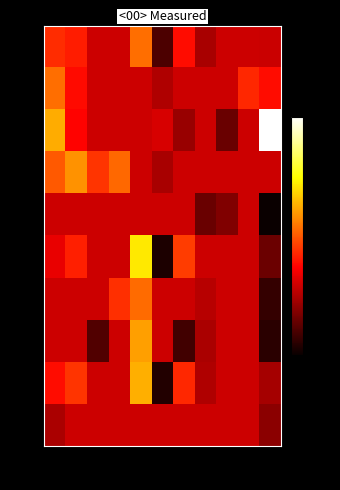

Reading left to right, what are all the values shown in this chart?

1: 0=0.0	1=0.0	2=0.0	3=0.0	4=0.1	5=-0.0	6=0.0	7=-0.0	8=0.0	9=0.0	10=-0.0
2: 0=0.1	1=0.0	2=0.0	3=0.0	4=0.0	5=-0.0	6=0.0	7=0.0	8=0.0	9=0.0	10=0.0
3: 0=0.1	1=0.0	2=0.0	3=0.0	4=0.0	5=0.0	6=-0.0	7=0.0	8=-0.0	9=0.0	10=0.2
4: 0=0.0	1=0.1	2=0.0	3=0.1	4=0.0	5=-0.0	6=0.0	7=0.0	8=0.0	9=0.0	10=0.0
5: 0=0.0	1=0.0	2=0.0	3=0.0	4=0.0	5=0.0	6=0.0	7=-0.0	8=-0.0	9=0.0	10=-0.1
6: 0=0.0	1=0.0	2=0.0	3=0.0	4=0.1	5=-0.1	6=0.0	7=0.0	8=0.0	9=0.0	10=-0.0
7: 0=0.0	1=0.0	2=0.0	3=0.0	4=0.1	5=0.0	6=0.0	7=-0.0	8=0.0	9=0.0	10=-0.1
8: 0=0.0	1=0.0	2=-0.0	3=0.0	4=0.1	5=0.0	6=-0.0	7=-0.0	8=0.0	9=0.0	10=-0.1
9: 0=0.0	1=0.0	2=0.0	3=0.0	4=0.1	5=-0.1	6=0.0	7=-0.0	8=0.0	9=0.0	10=-0.0
10: 0=-0.0	1=0.0	2=0.0	3=0.0	4=0.0	5=0.0	6=0.0	7=0.0	8=0.0	9=0.0	10=-0.0